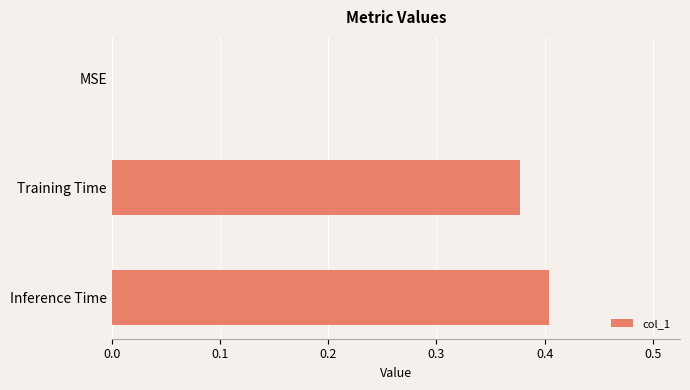

How many values are between 0 and 1?

3